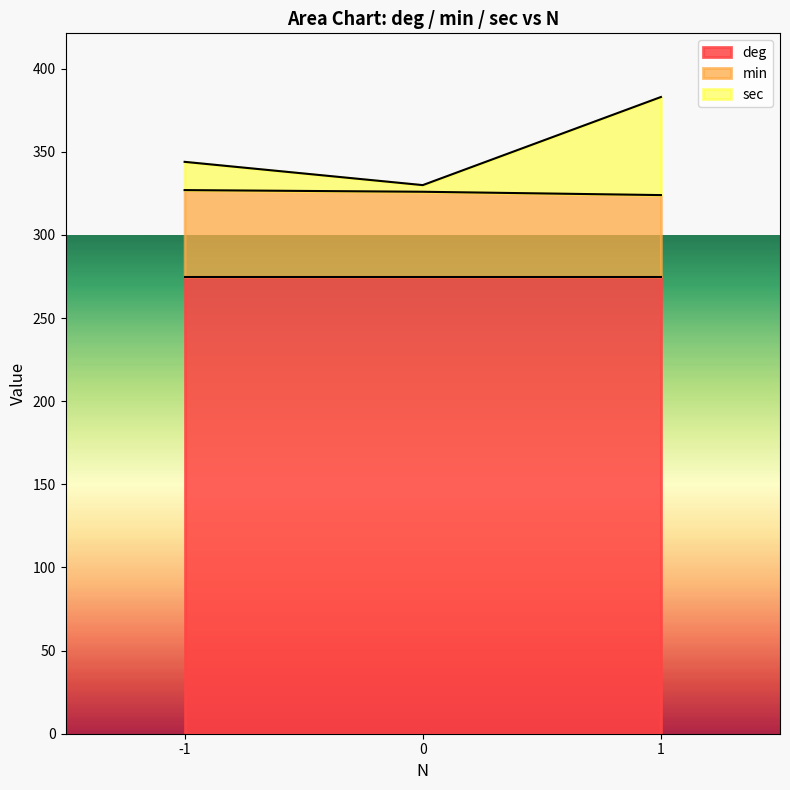

How many min values are between 324 and 327?

3